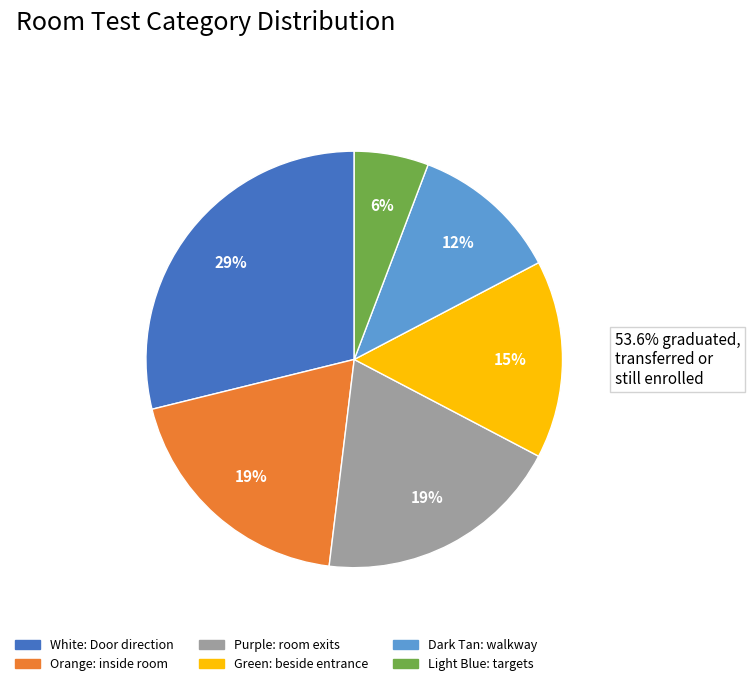

Which slice is the smallest?

Light Blue